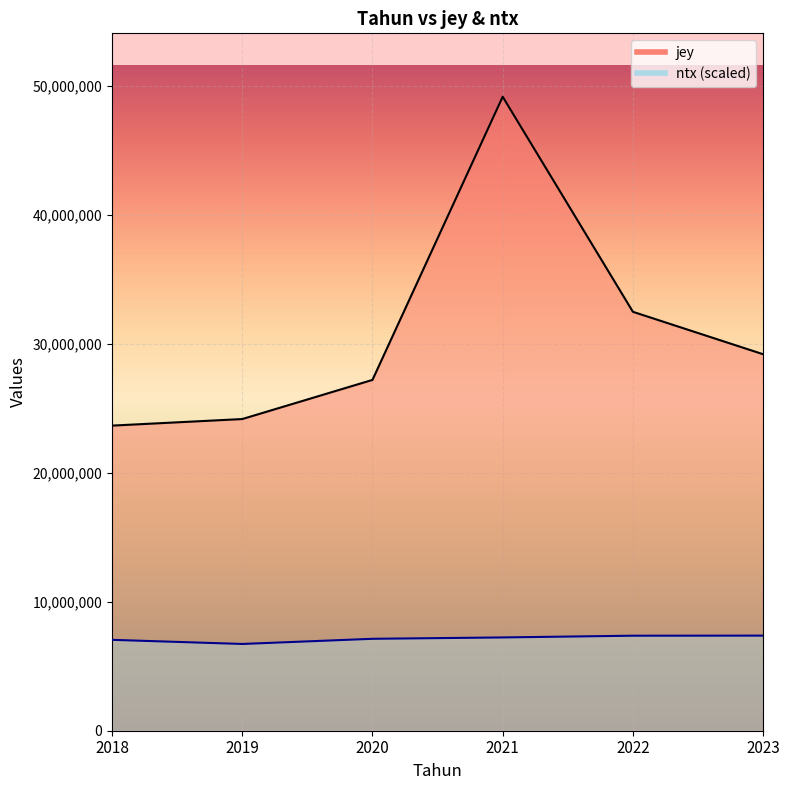

List the labels in order of ntx value, largest first.

2023, 2022, 2021, 2020, 2018, 2019